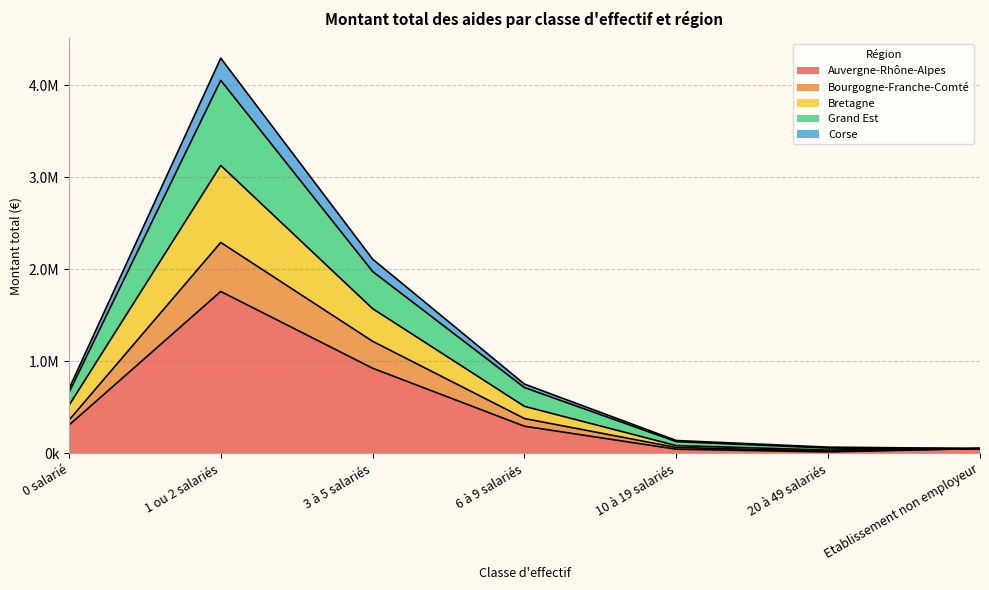

Where is the first local minimum for Bourgogne-Franche-Comté?

20 à 49 salariés